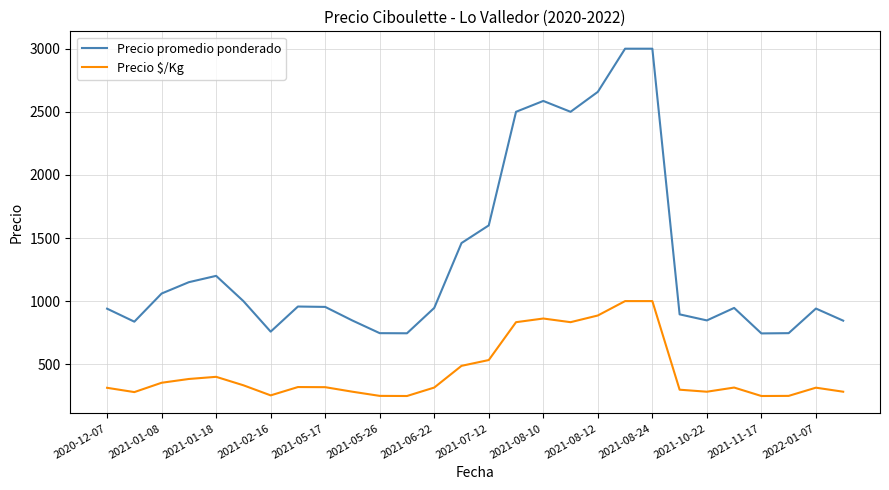

Count the number of categories in the chart.

28